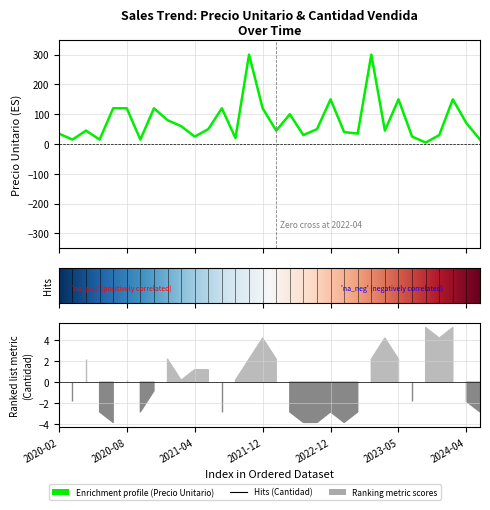

Is it true that the value at 2023-04 is 45?

True